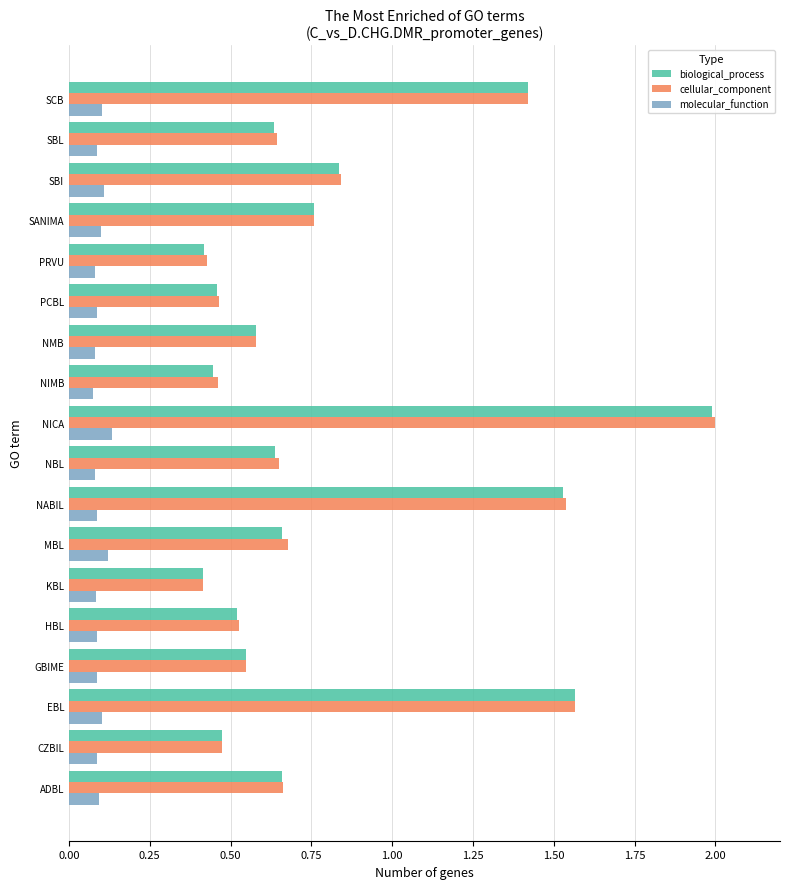

What is the sum of the cellular_component values at HBL and SANIMA?

1.3